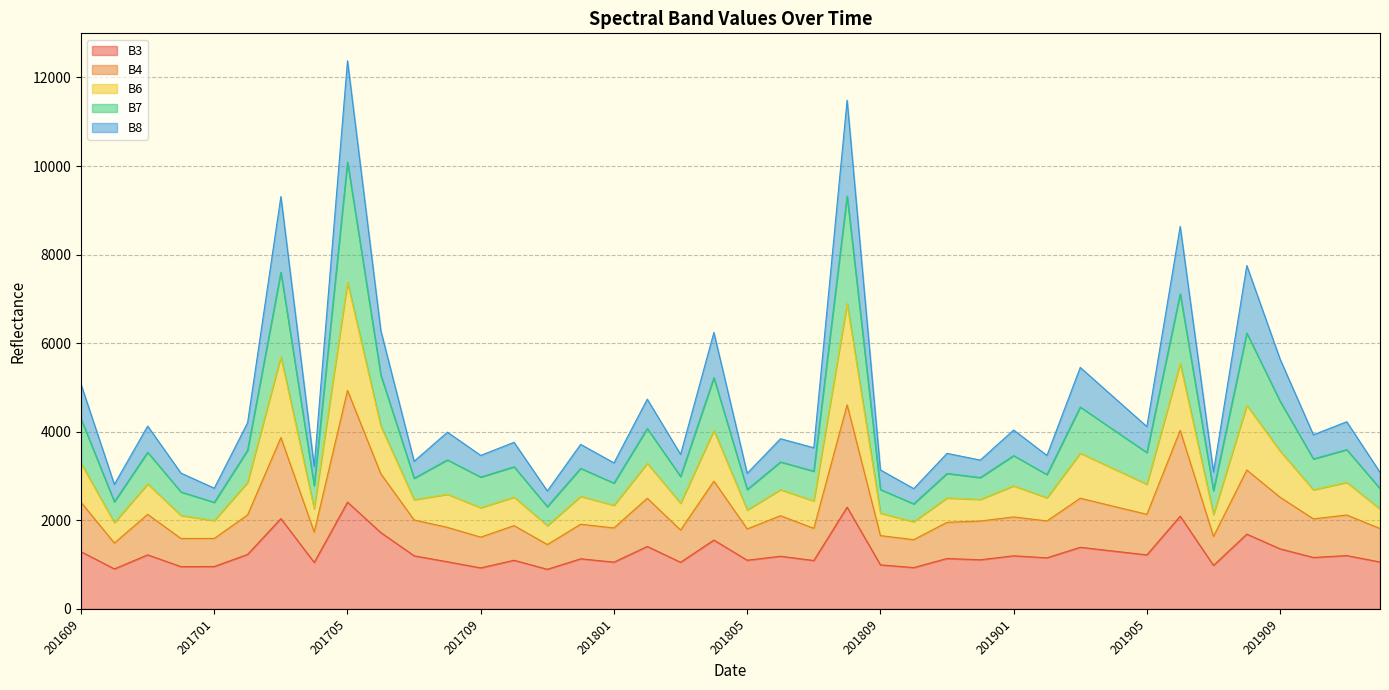

What is the value of the B7 point at the 15th from the left?

2308